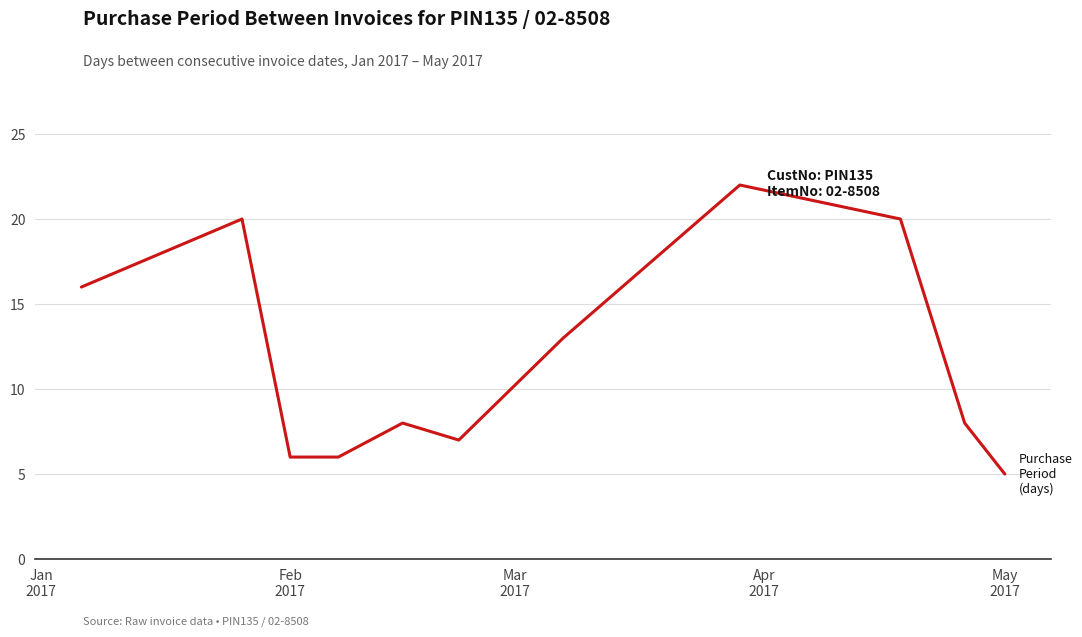

Count the number of data series in this chart.

1